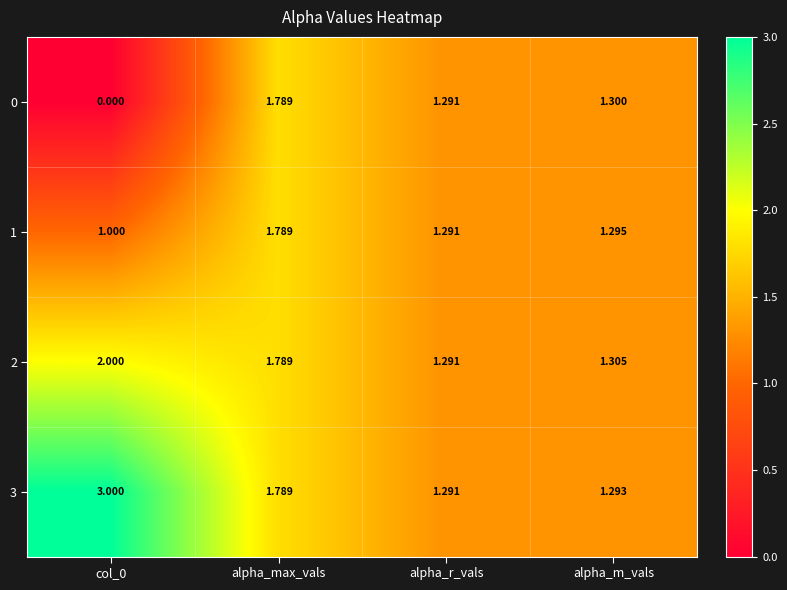

At which category is the sum across all series the highest?

alpha_max_vals